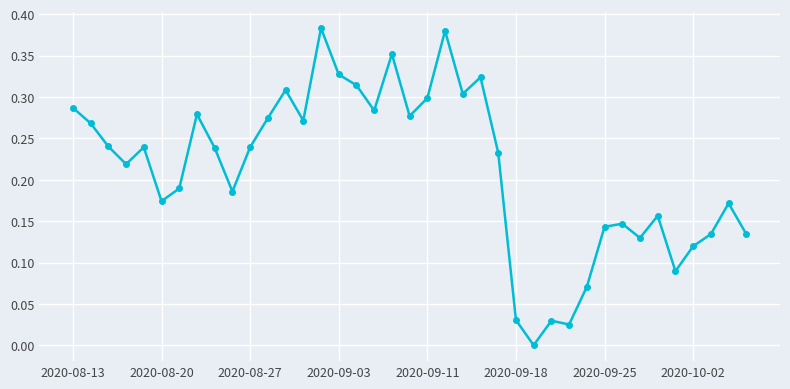

How many points are higher than both their immediate neighbors (excluding endpoints)?

11